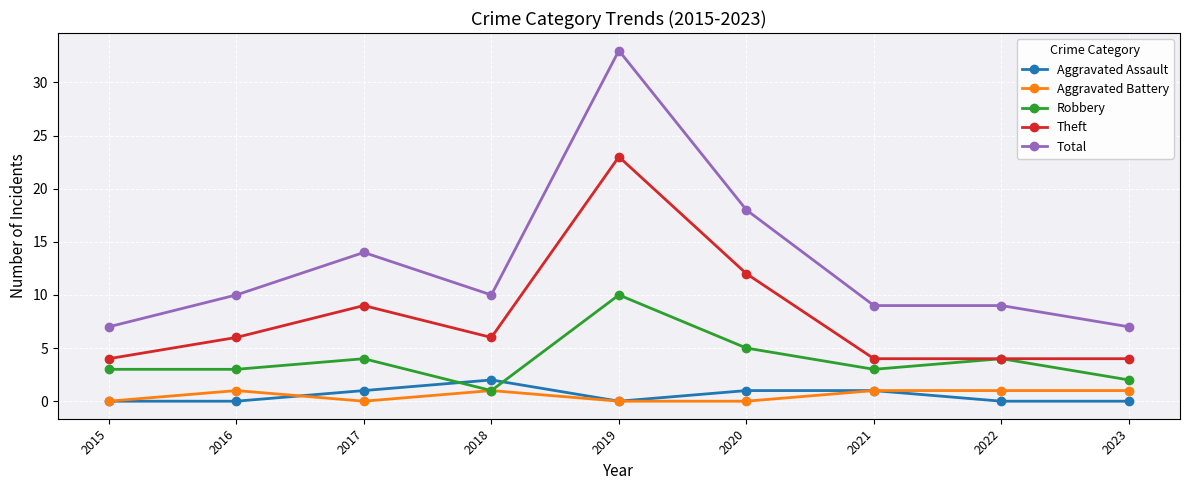

The value of Total at 2023 is 2. True or false?

False